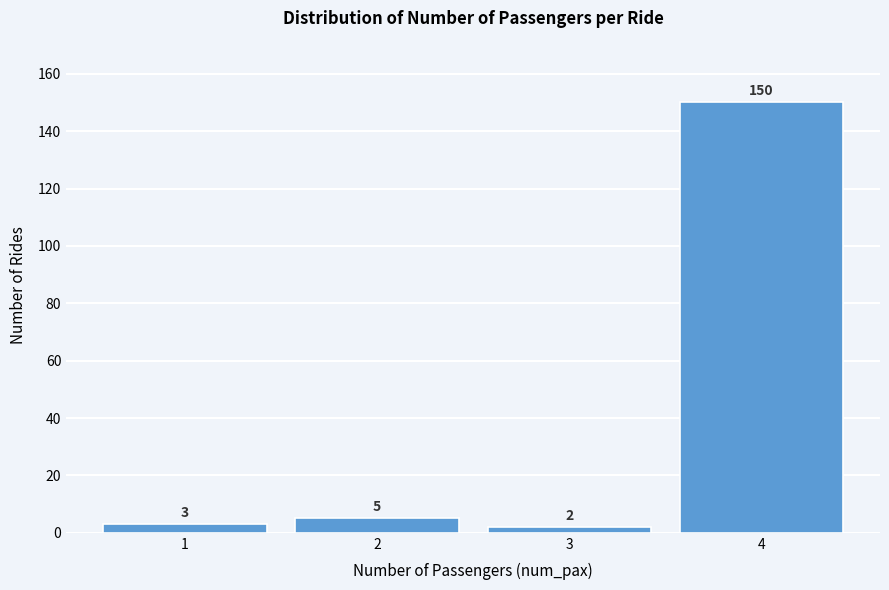

Reading right to left, what are all the values shown in this chart?

4=150	3=2	2=5	1=3